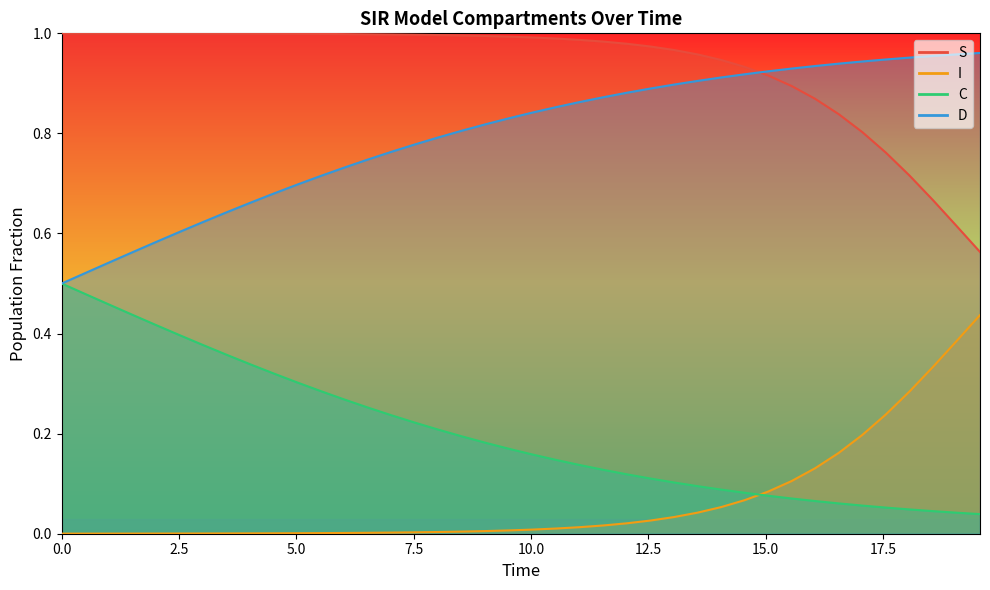

Which series has the largest range (max minus min)?

C